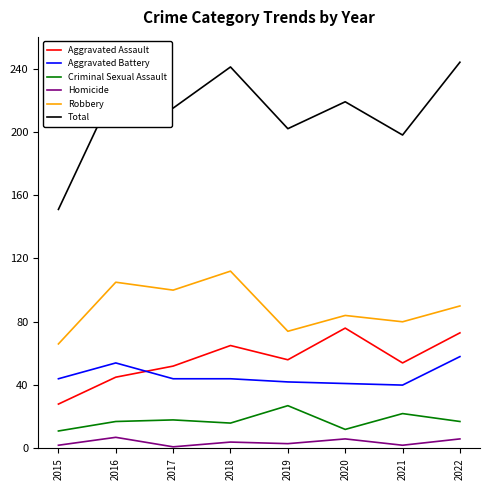

Rank the series by their maximum value, from lowest to highest.

Homicide, Criminal Sexual Assault, Aggravated Battery, Aggravated Assault, Robbery, Total